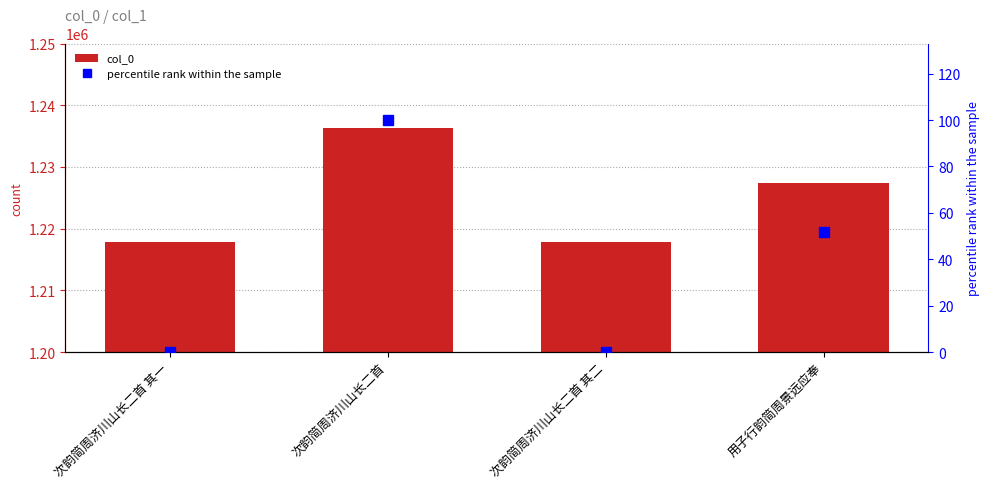

Reading left to right, extract all data points from this chart.

col_0: 次韵简周济川山长二首 其一=1217829.0	次韵简周济川山长二首=1236382.0	次韵简周济川山长二首 其二=1217830.0	用子行韵简周景远应奉=1227412.0
percentile rank within the sample: 次韵简周济川山长二首 其一=0.0	次韵简周济川山长二首=100.0	次韵简周济川山长二首 其二=0.0	用子行韵简周景远应奉=51.7